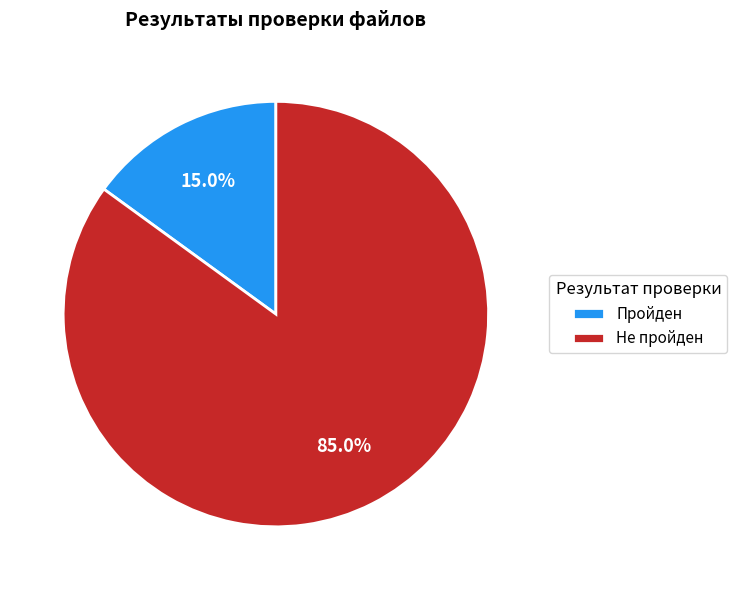

What is the smallest slice in the pie chart?

Пройден